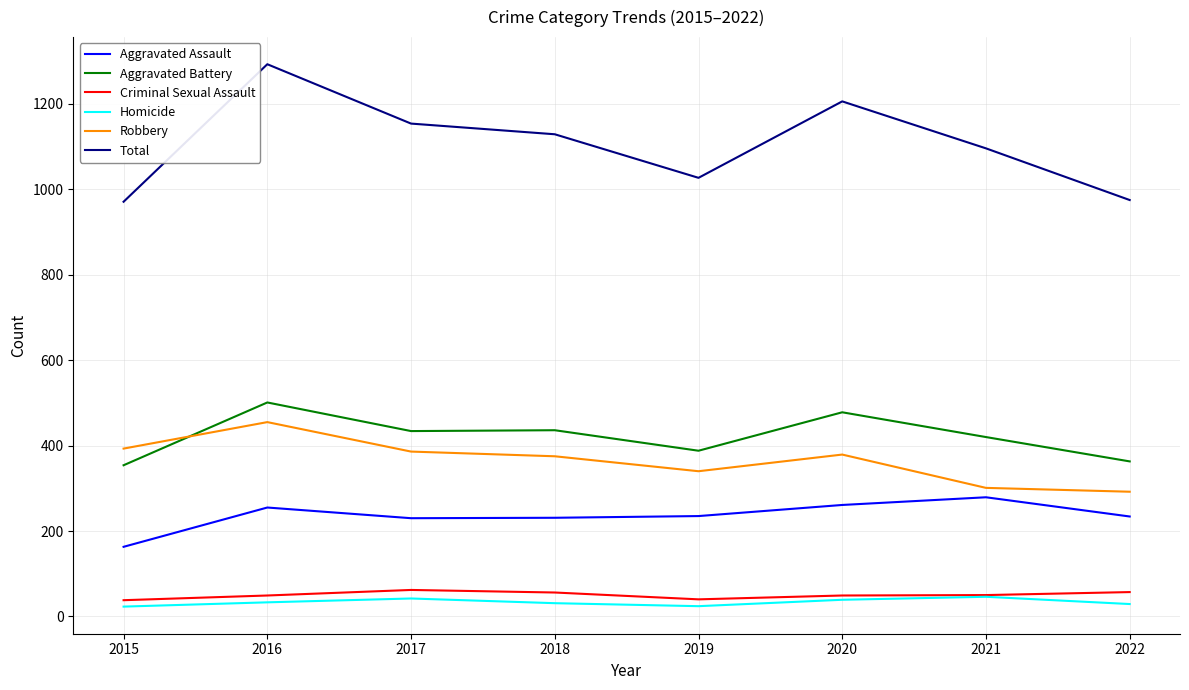

Read the Aggravated Assault value at 2016.

255